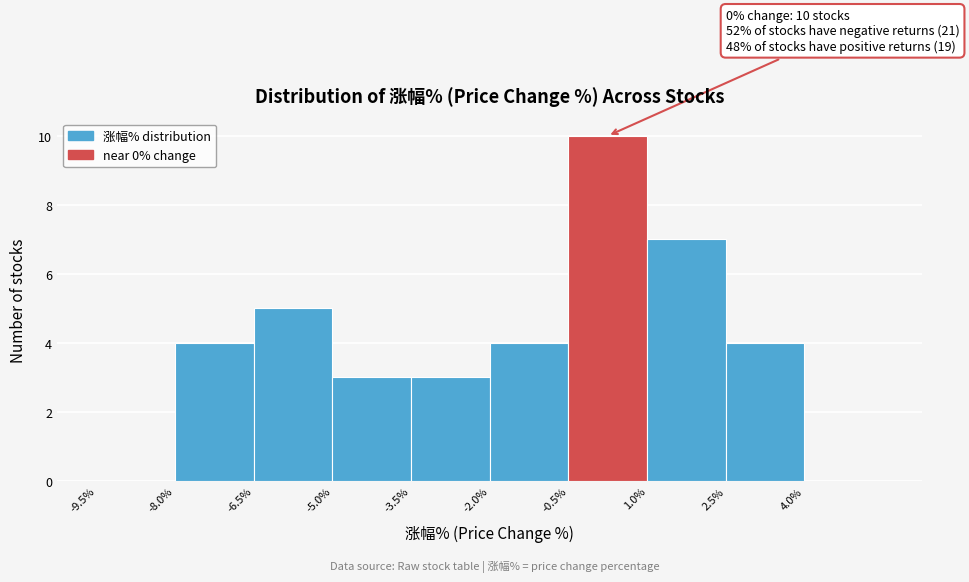

Over which range of the x-axis is the bar tallest?

-0.5 to 1.0